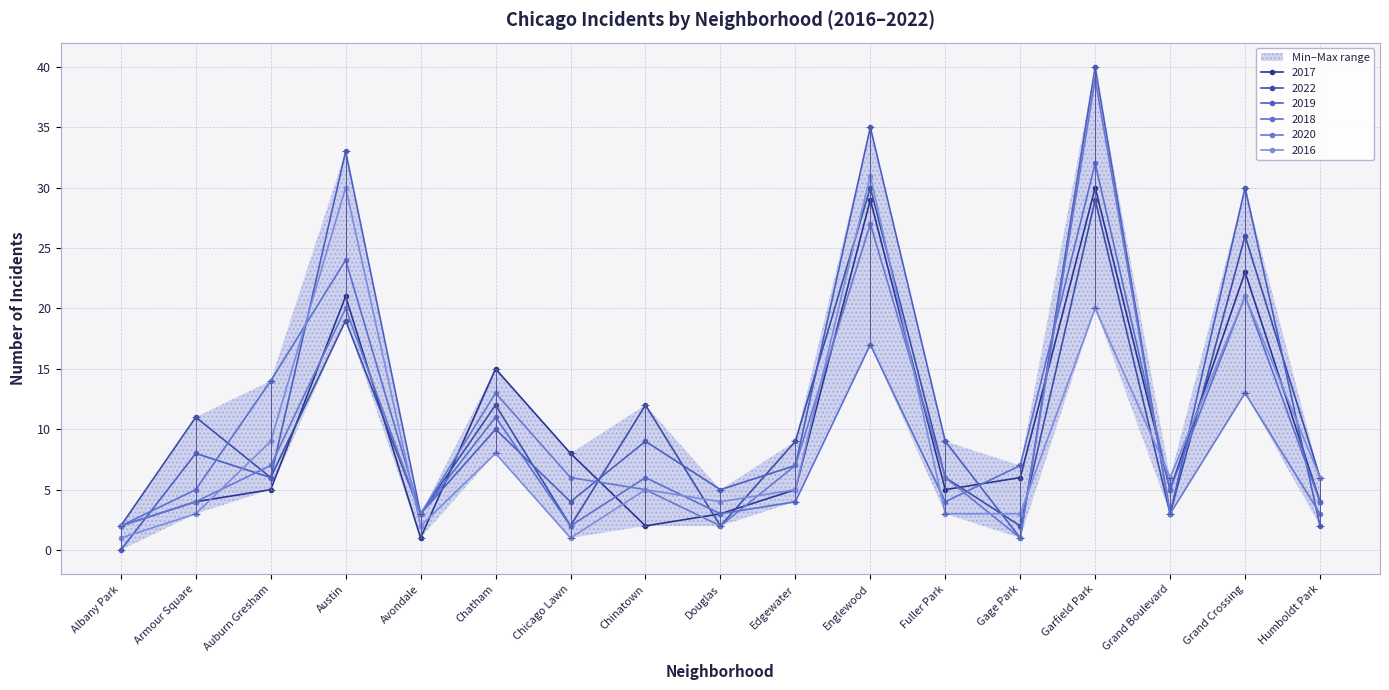

Which series ends up on top after the final intersection of 2017 and 2020?

2017